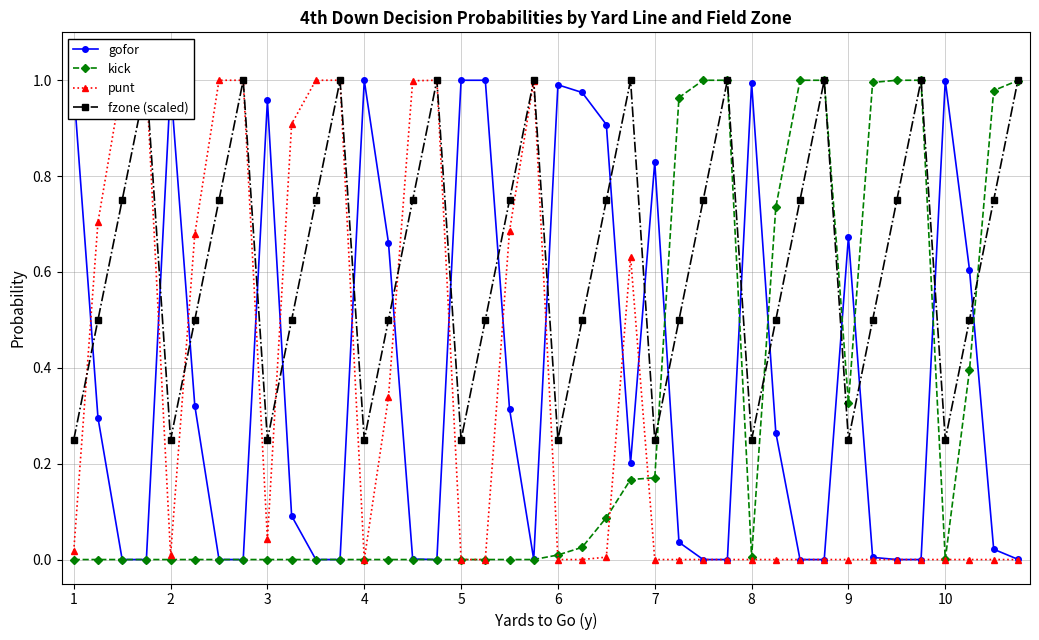

How many lines are shown in the chart?

4